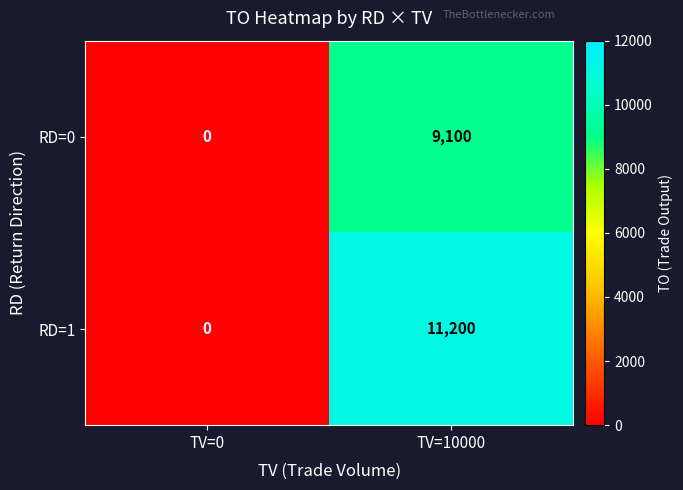

Is the value of RD=0 at TV=10000 greater than the value of RD=1 at TV=0?

Yes